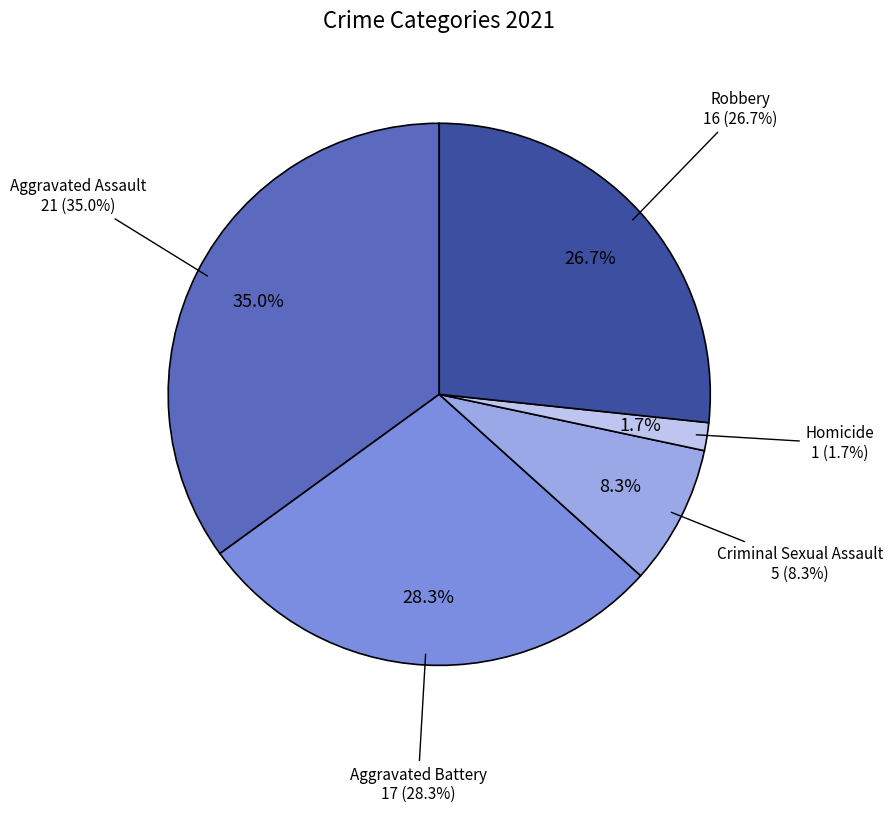

The Homicide slice represents 16% of the pie. True or false?

False